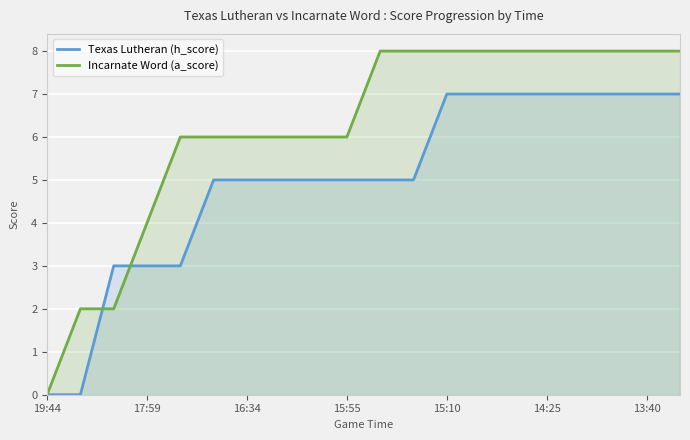

True or false: Texas Lutheran (h_score) has a value of 8 at 15:55.

False